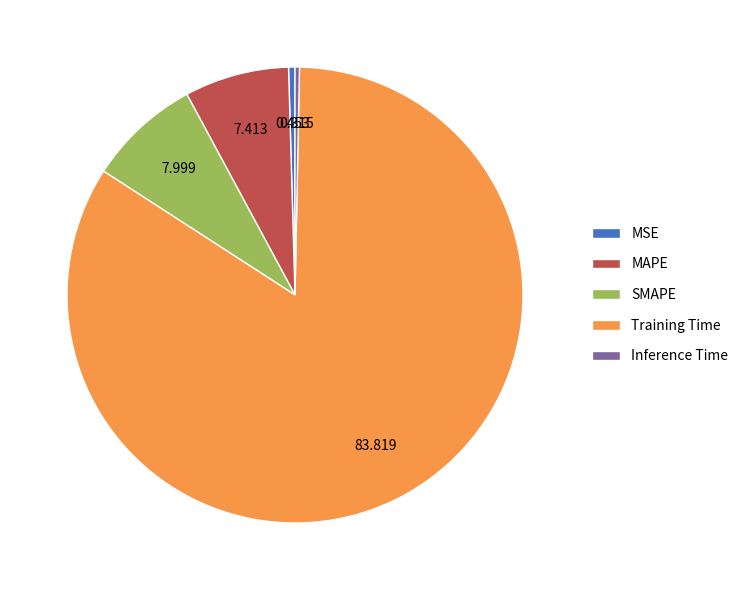

Which slice represents more than half of the pie?

Training Time